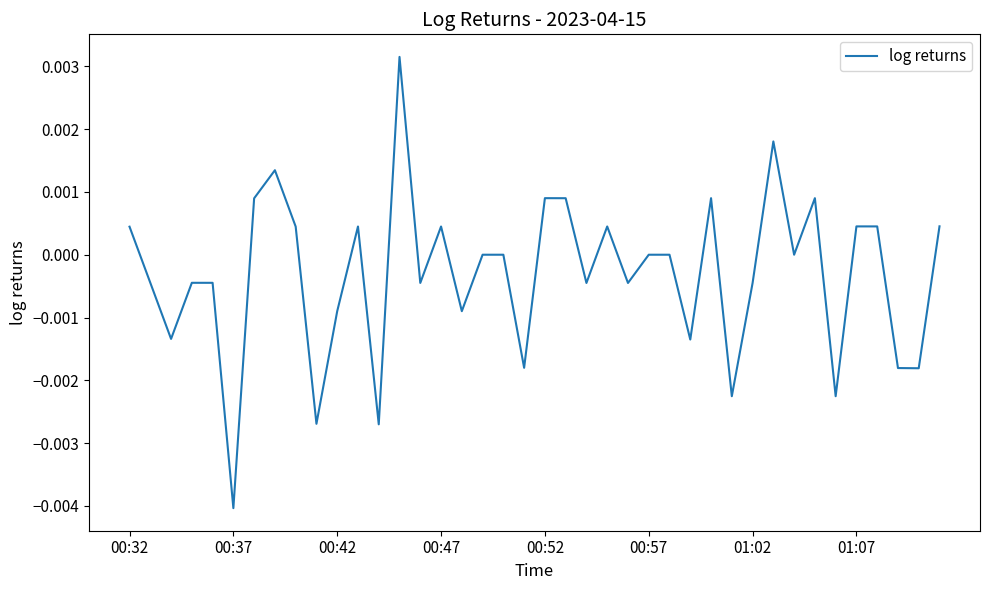

The value at 00:57 is 0.0. True or false?

True